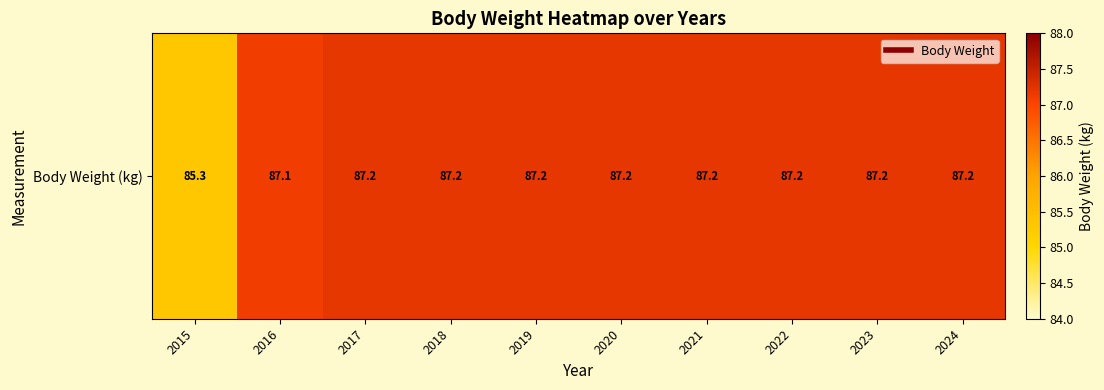

What is the change in value from 2016 to 2019?

+0.1